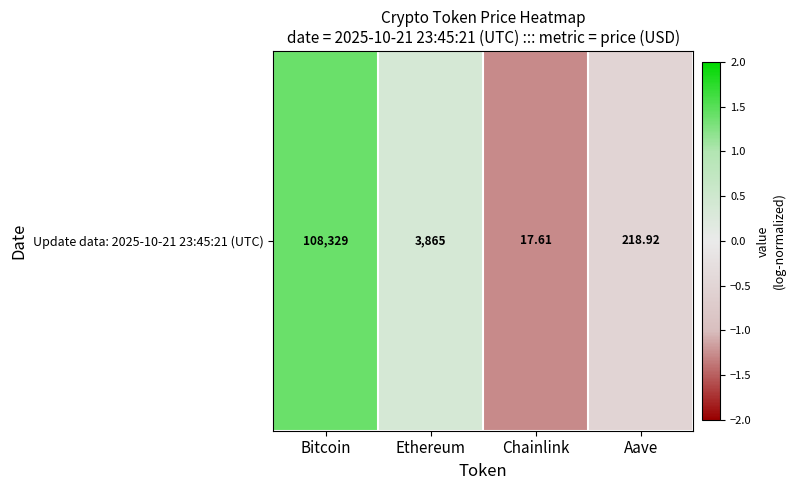

What is the sum of the values at Ethereum and Bitcoin?

1.8